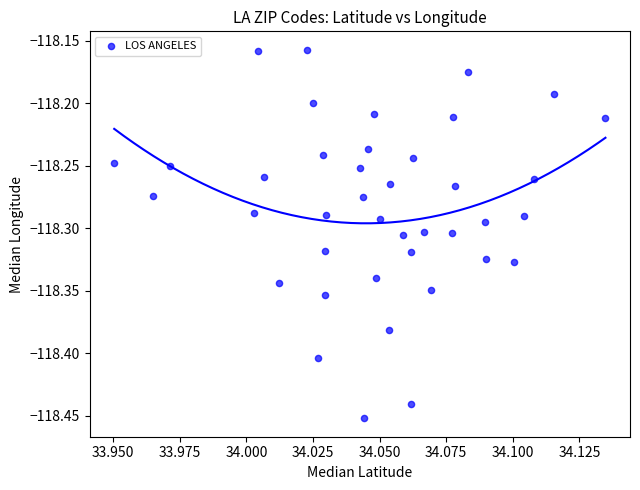

What is the range of Y values (max minus min)?

0.3